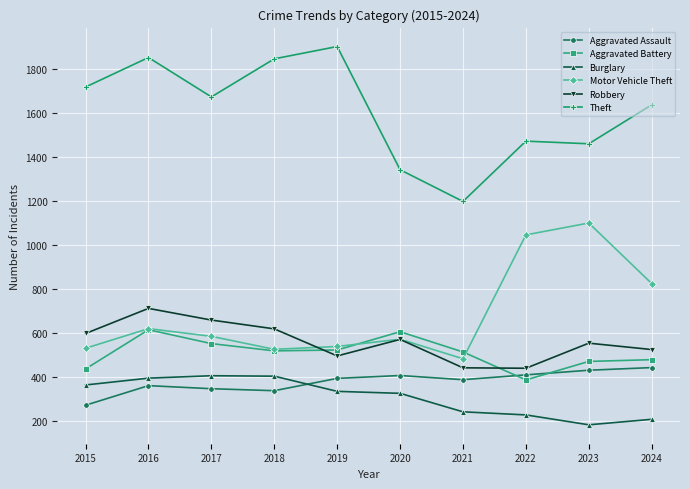

At which label is Burglary closest to 294?

2020